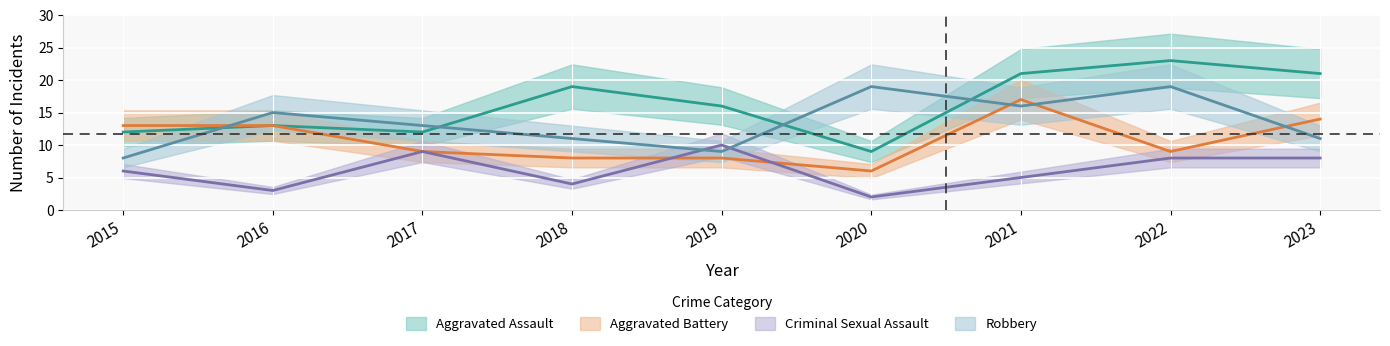

Reading left to right, list all the values displayed in this chart.

Aggravated Assault: 2015=12	2016=13	2017=12	2018=19	2019=16	2020=9	2021=21	2022=23	2023=21
Aggravated Battery: 2015=13	2016=13	2017=9	2018=8	2019=8	2020=6	2021=17	2022=9	2023=14
Criminal Sexual Assault: 2015=6	2016=3	2017=9	2018=4	2019=10	2020=2	2021=5	2022=8	2023=8
Robbery: 2015=8	2016=15	2017=13	2018=11	2019=9	2020=19	2021=16	2022=19	2023=11